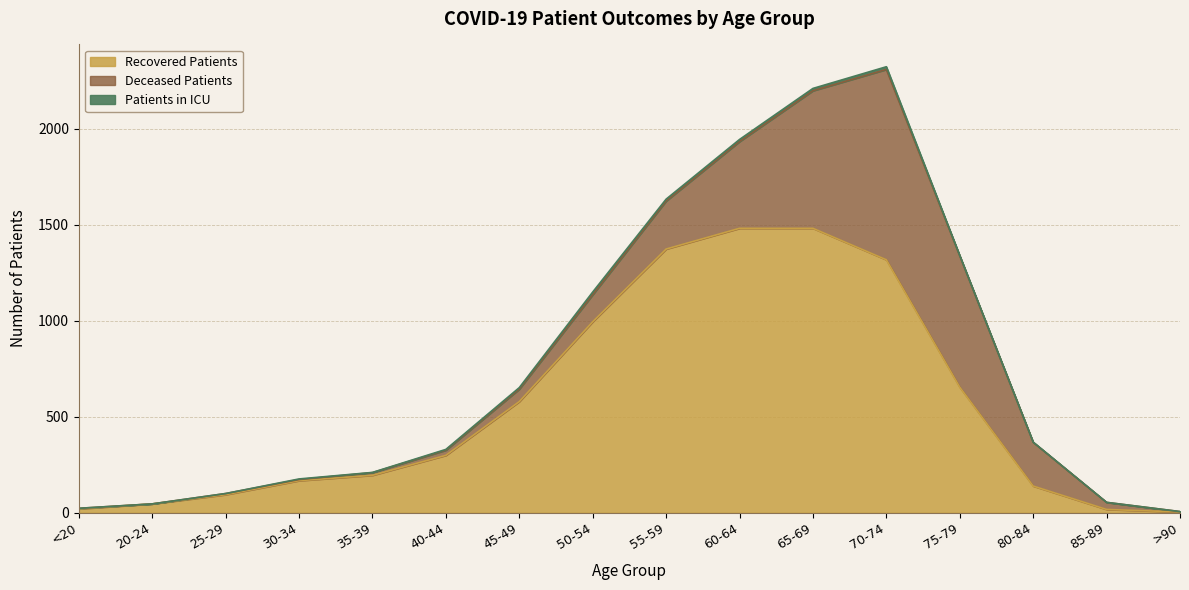

How many interior local valleys does the Patients in ICU series have?

2